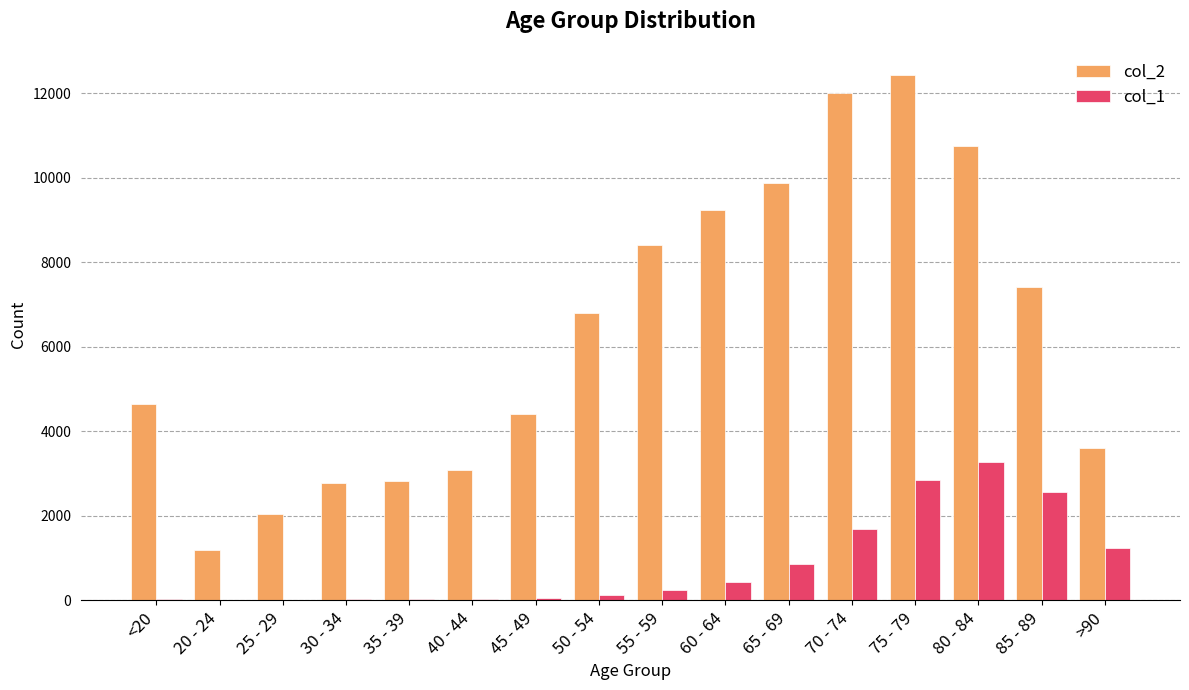

At which category is the sum across all series the highest?

75 - 79